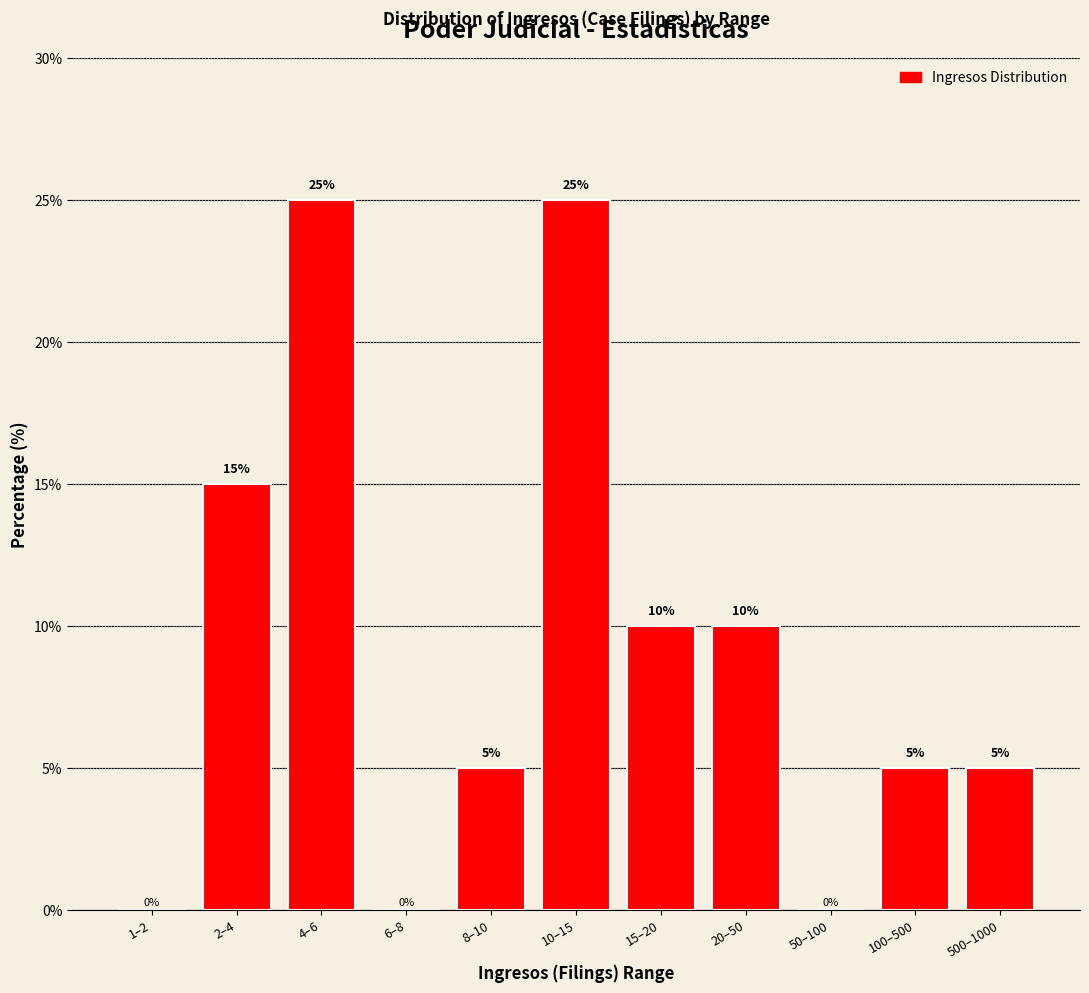

Reading right to left, what are all the values shown in this chart?

500–1000=5	100–500=5	50–100=0	20–50=10	15–20=10	10–15=25	8–10=5	6–8=0	4–6=25	2–4=15	1–2=0